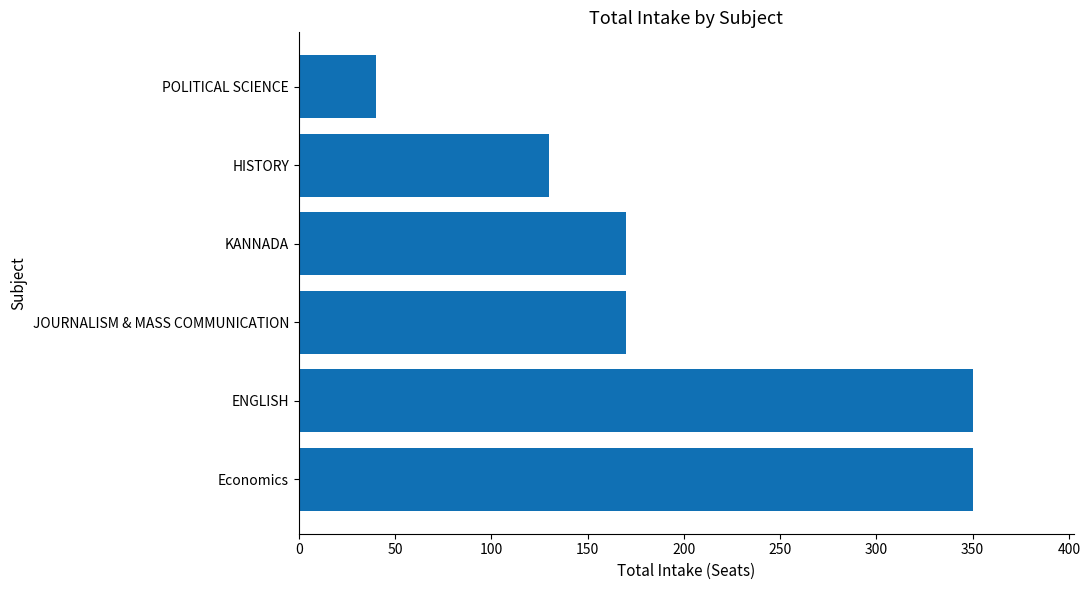

What is the greatest value displayed?

350